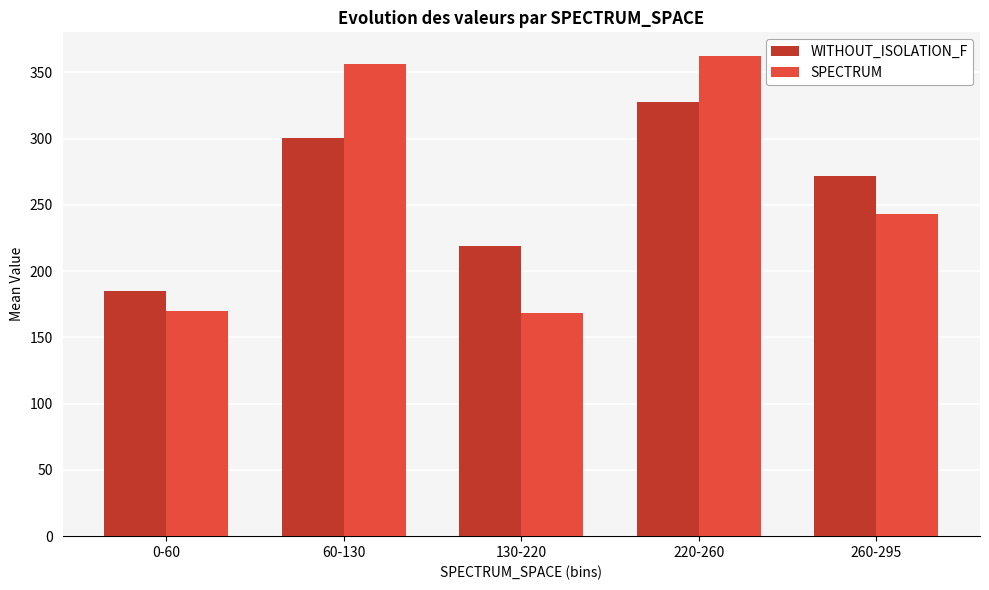

List the series in order of their peak value, lowest first.

WITHOUT_ISOLATION_F, SPECTRUM